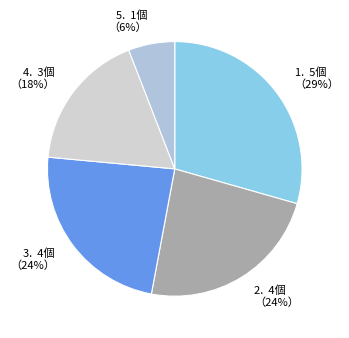

Is there a majority slice in this chart?

No